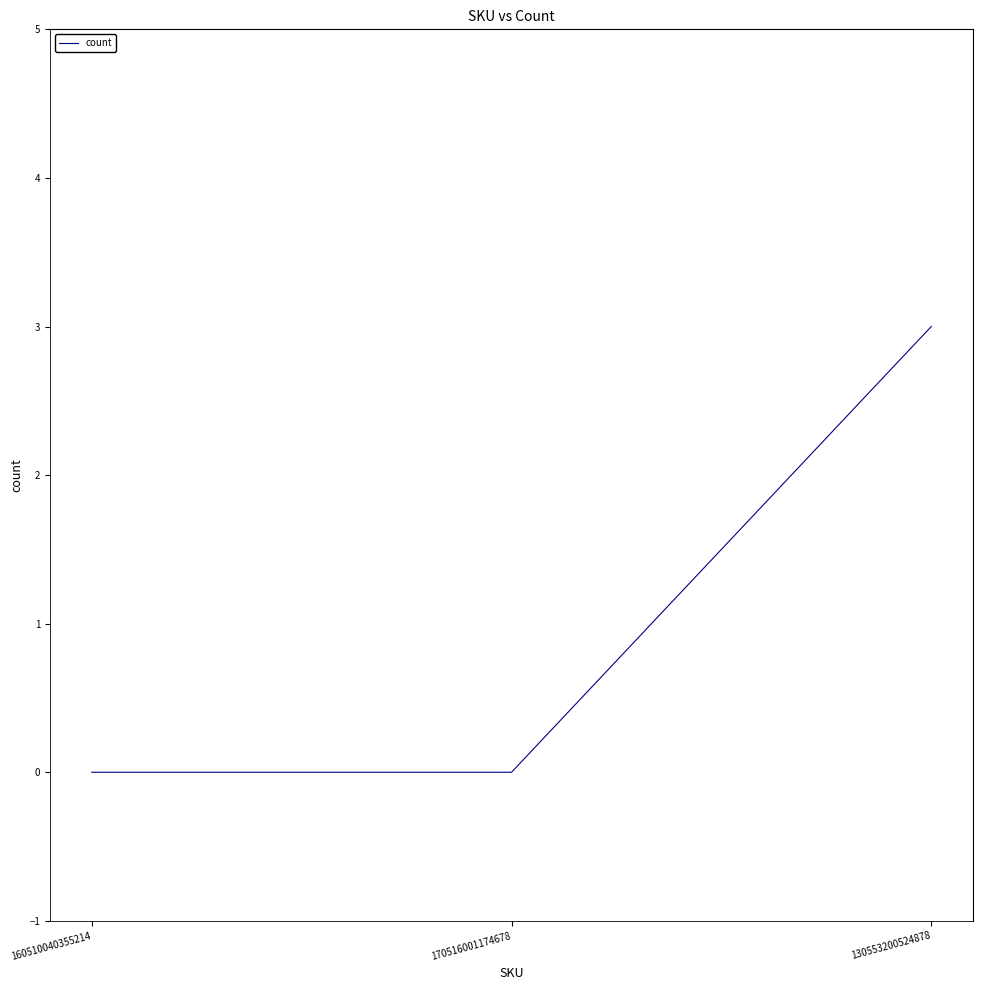

True or false: the data shows 1 at 130553200524878.

False